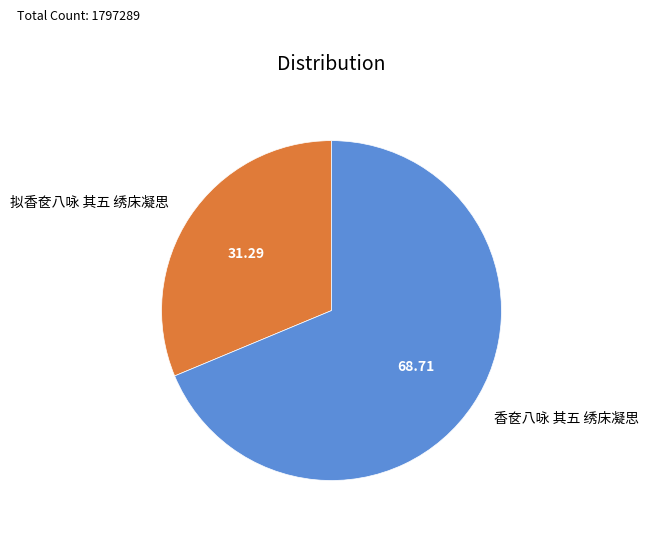

Which slice is the largest?

香奁八咏 其五 绣床凝思